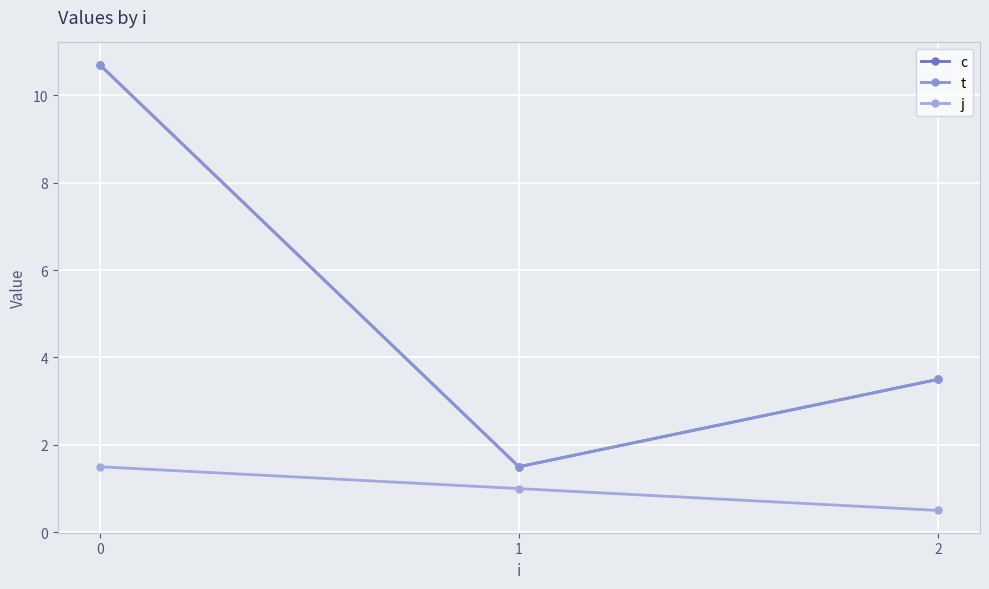

Is this an area chart (filled region under the line)?

No